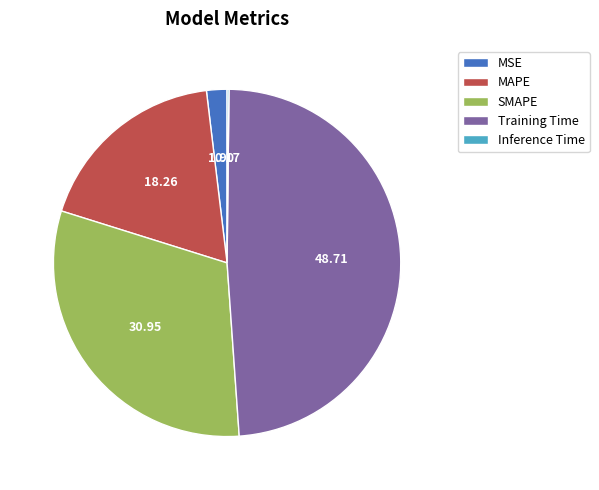

Which category has the biggest portion of the pie?

Training Time